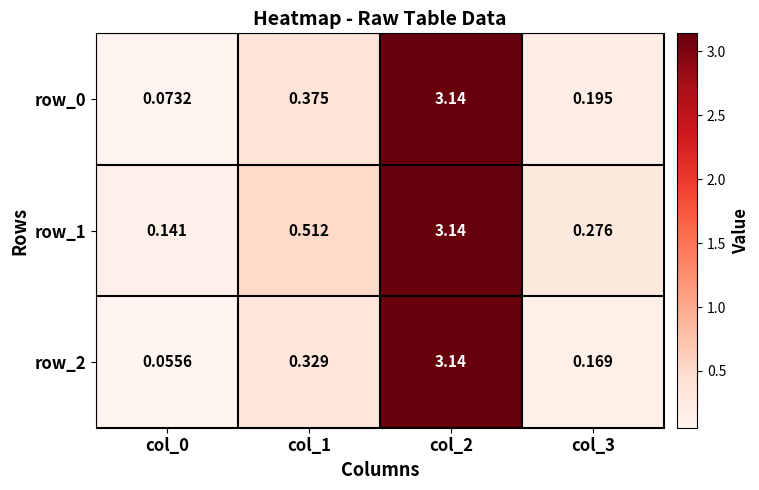

What is the average value of the row_0 series?

0.9